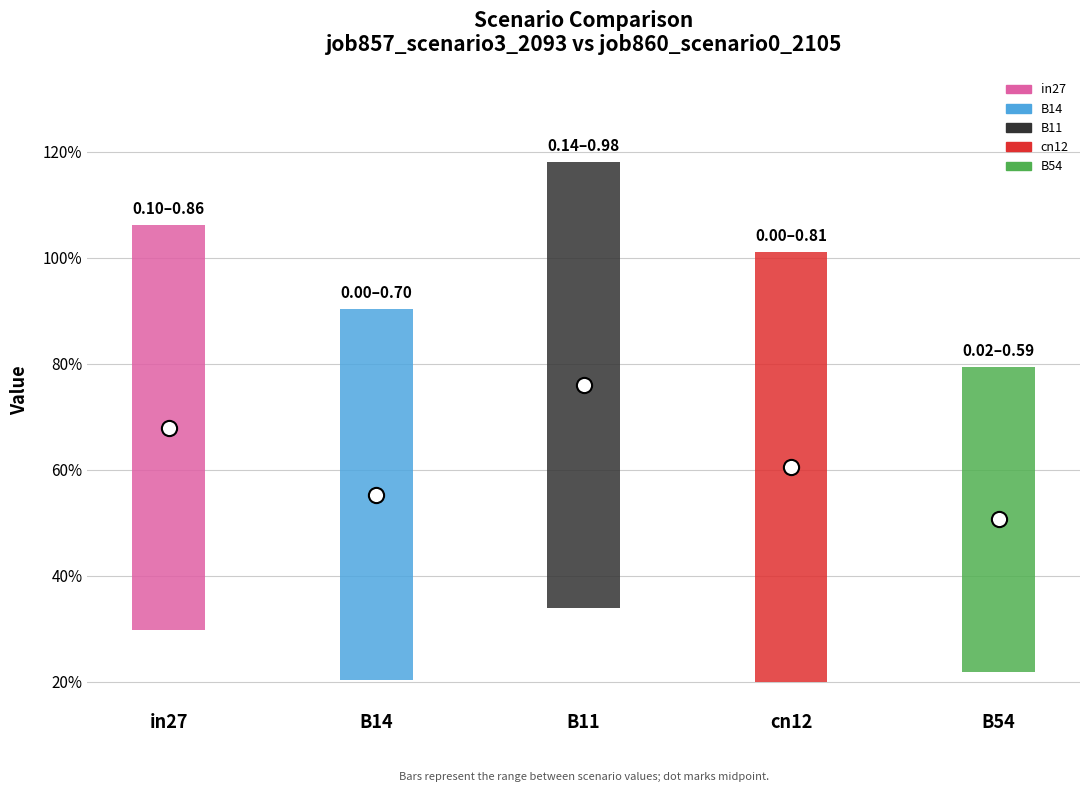

Is the value of job860_scenario0_2105 at B11 greater than the value of job857_scenario3_2093 at B11?

No